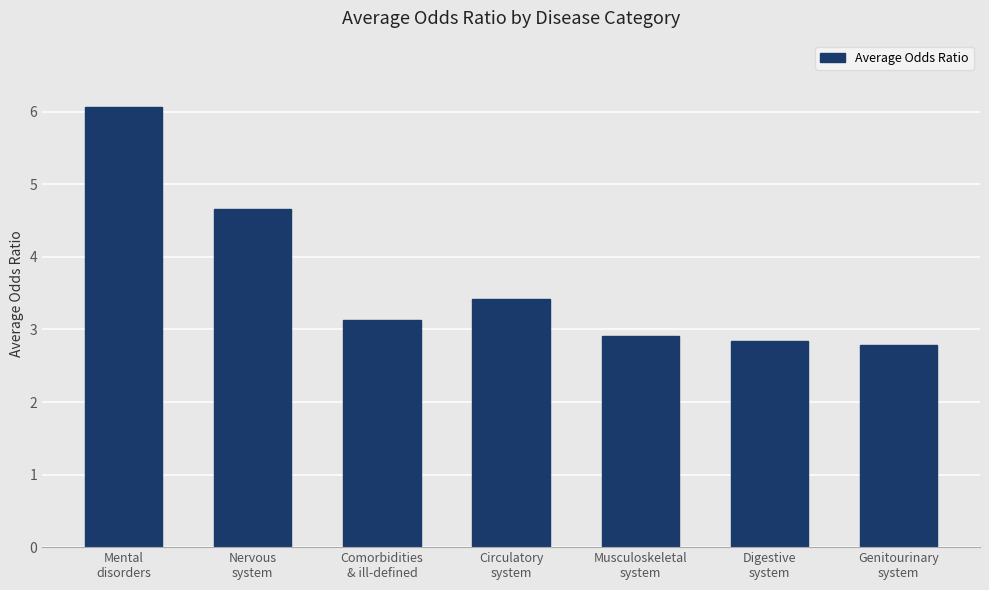

Reading left to right, extract all data points from this chart.

6.1	4.7	3.1	3.4	2.9	2.8	2.8